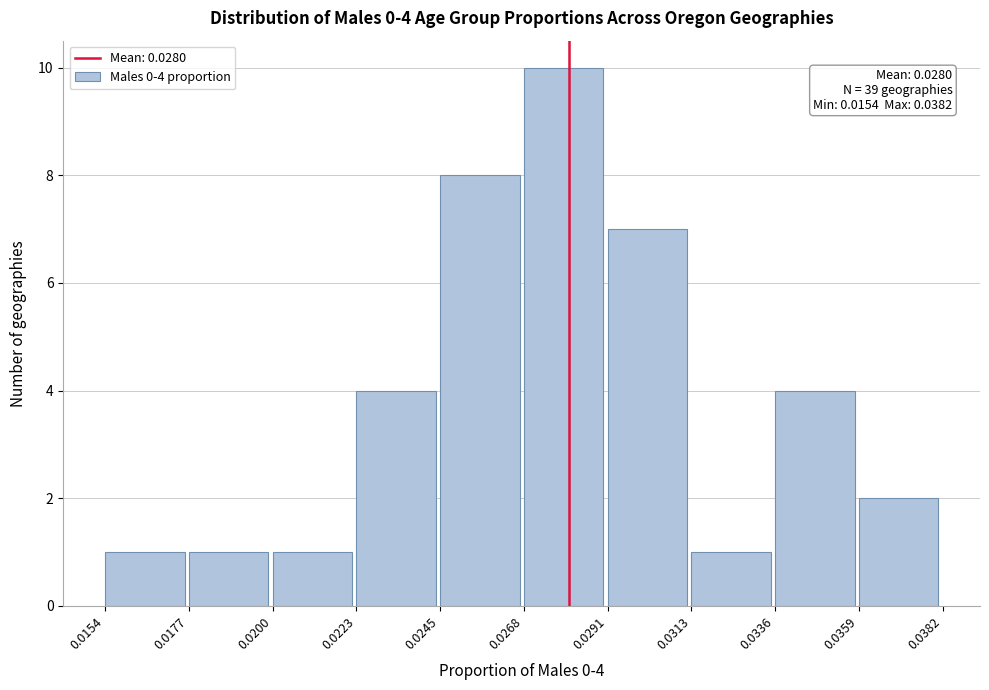

Which range on the x-axis has the tallest bar?

0.0268 to 0.0291